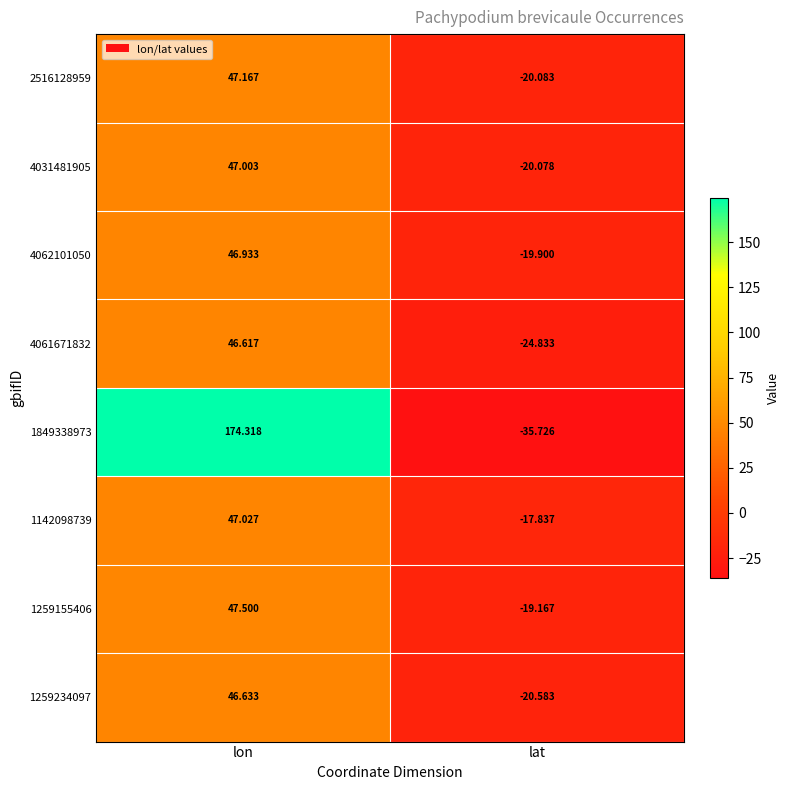

At lon, list the series in order from largest to smallest.

1849338973, 1259155406, 2516128959, 1142098739, 4031481905, 4062101050, 1259234097, 4061671832